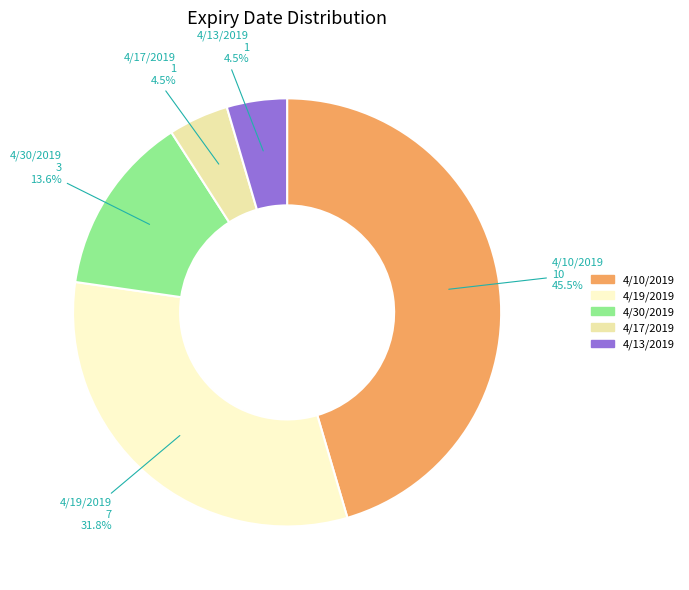

What is the largest slice in the pie chart?

4/10/2019